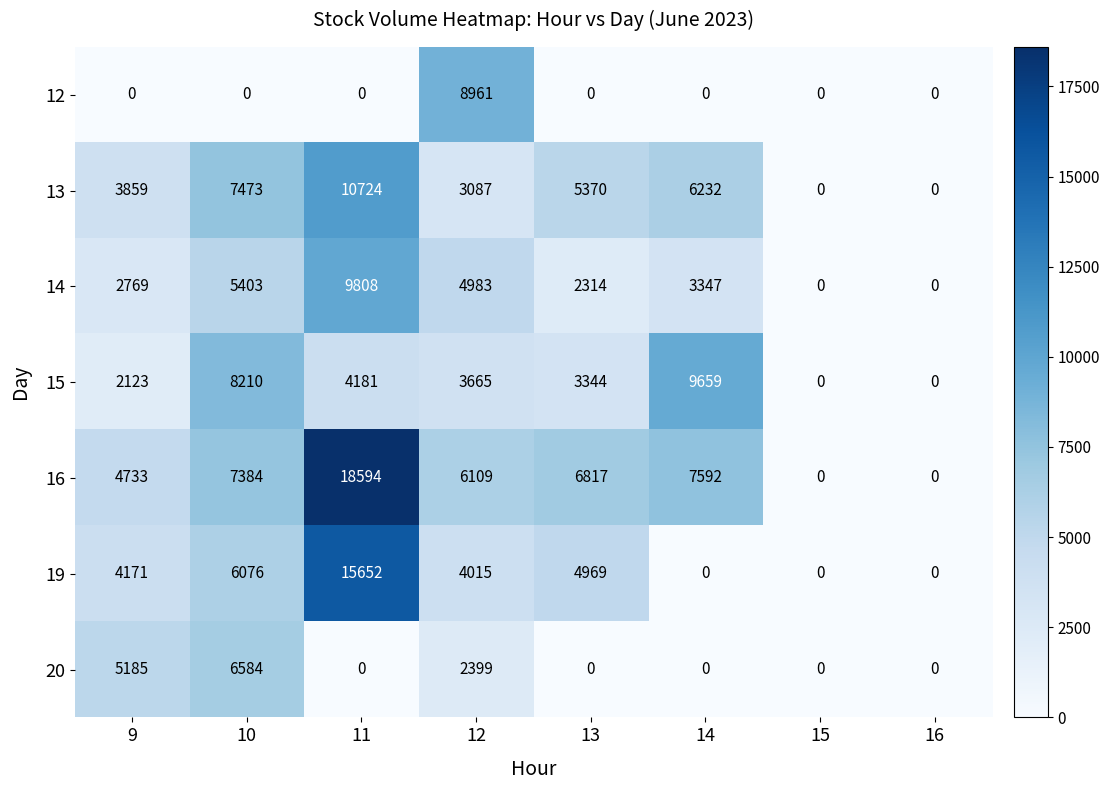

Which series has the largest total across all categories?

16